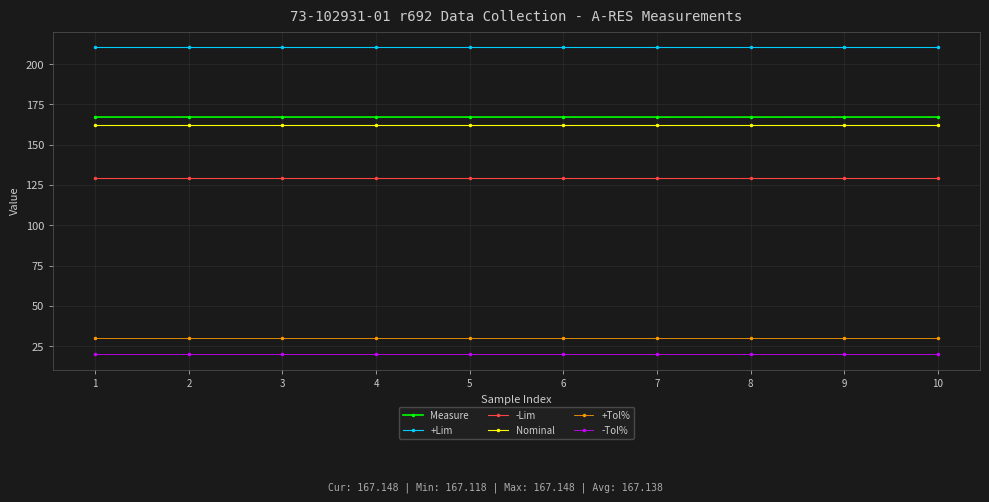

What is the highest value of the Nominal series?

162.0